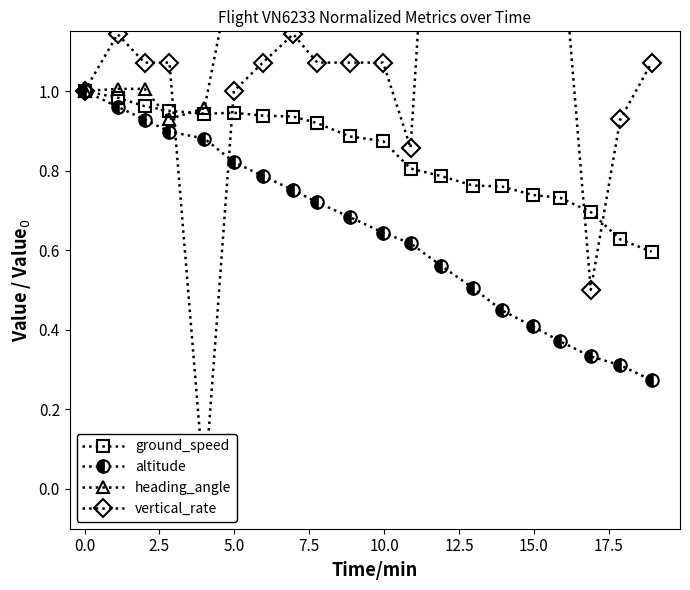

How many lines are shown in the chart?

4